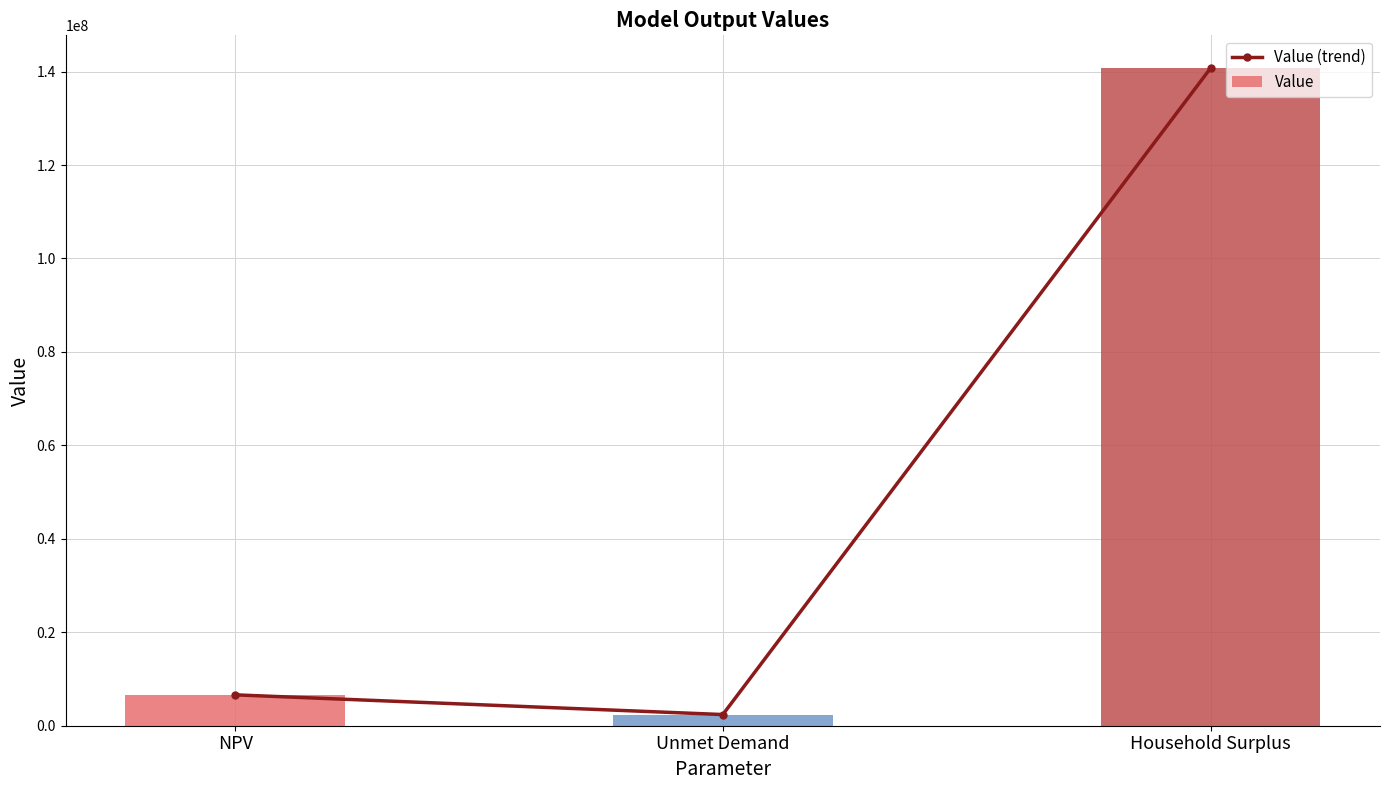

What is the value of the Value bar at the 1st from the left?

6610091.3